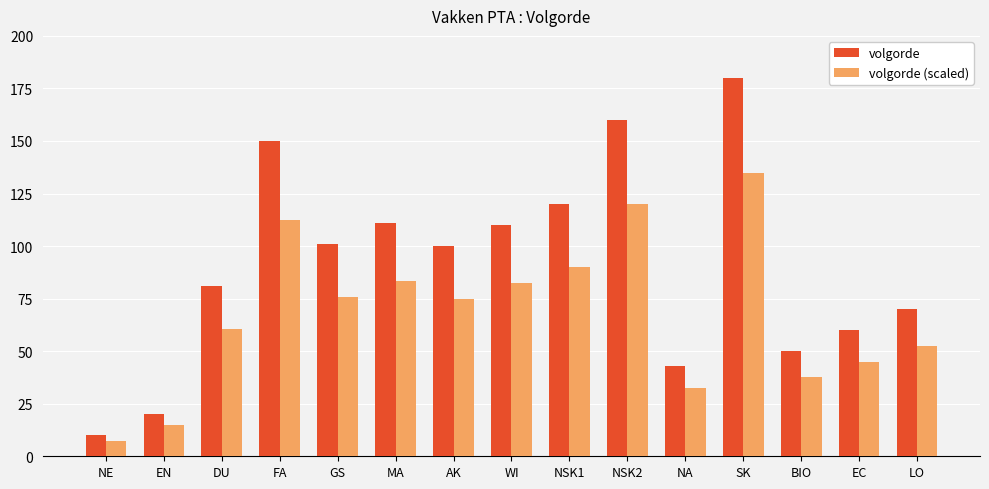

What is the total value across all series at EC?

105.0